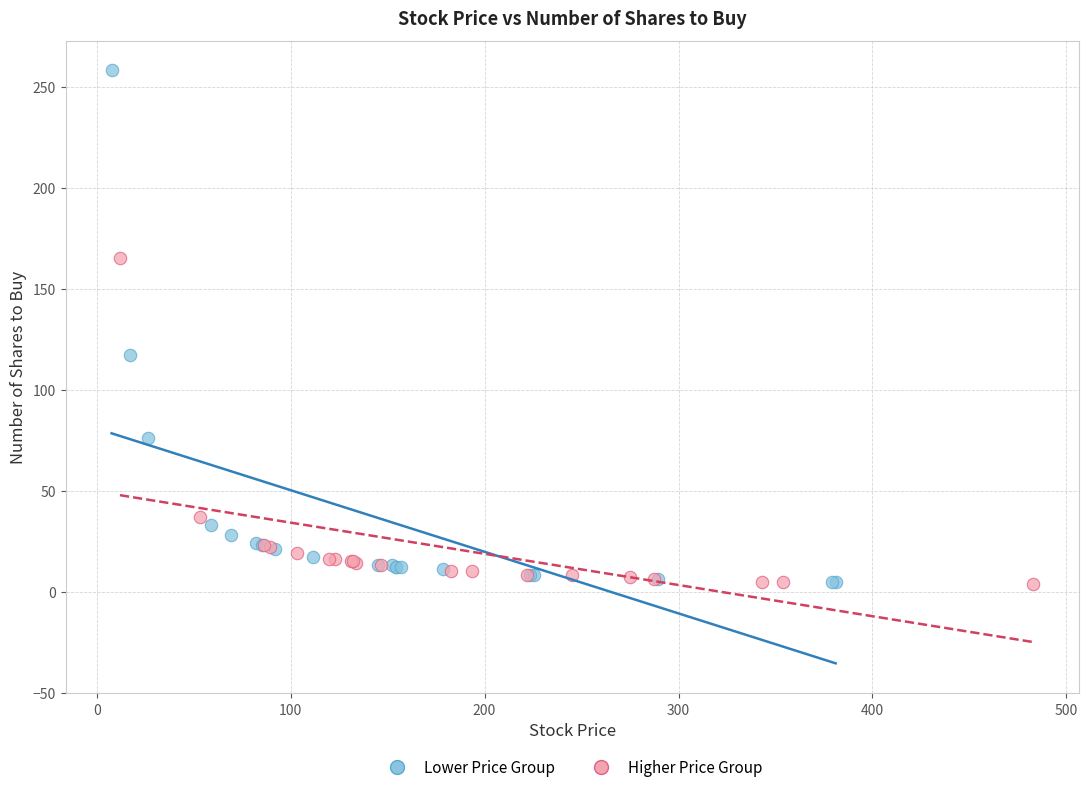

Which series contains the highest Y value?

Lower Price Group